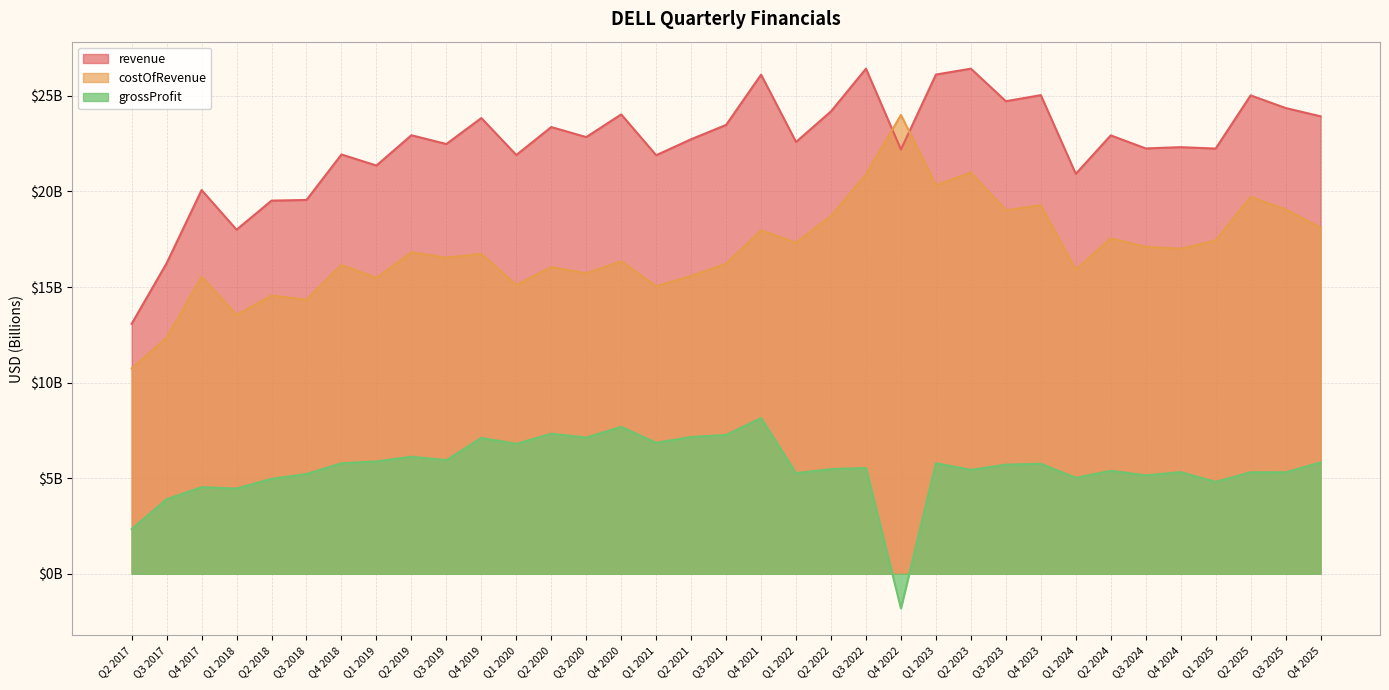

Reading left to right, extract all data points from this chart.

revenue: Q2 2017=13.1	Q3 2017=16.2	Q4 2017=20.1	Q1 2018=18.0	Q2 2018=19.5	Q3 2018=19.6	Q4 2018=21.9	Q1 2019=21.4	Q2 2019=22.9	Q3 2019=22.5	Q4 2019=23.8	Q1 2020=21.9	Q2 2020=23.4	Q3 2020=22.8	Q4 2020=24.0	Q1 2021=21.9	Q2 2021=22.7	Q3 2021=23.5	Q4 2021=26.1	Q1 2022=22.6	Q2 2022=24.2	Q3 2022=26.4	Q4 2022=22.2	Q1 2023=26.1	Q2 2023=26.4	Q3 2023=24.7	Q4 2023=25.0	Q1 2024=20.9	Q2 2024=22.9	Q3 2024=22.3	Q4 2024=22.3	Q1 2025=22.2	Q2 2025=25.0	Q3 2025=24.4	Q4 2025=23.9
costOfRevenue: Q2 2017=10.7	Q3 2017=12.3	Q4 2017=15.5	Q1 2018=13.5	Q2 2018=14.6	Q3 2018=14.3	Q4 2018=16.2	Q1 2019=15.5	Q2 2019=16.8	Q3 2019=16.5	Q4 2019=16.7	Q1 2020=15.1	Q2 2020=16.0	Q3 2020=15.7	Q4 2020=16.3	Q1 2021=15.0	Q2 2021=15.6	Q3 2021=16.2	Q4 2021=18.0	Q1 2022=17.3	Q2 2022=18.7	Q3 2022=20.9	Q4 2022=24.0	Q1 2023=20.3	Q2 2023=21.0	Q3 2023=19.0	Q4 2023=19.3	Q1 2024=15.9	Q2 2024=17.5	Q3 2024=17.1	Q4 2024=17.0	Q1 2025=17.4	Q2 2025=19.7	Q3 2025=19.1	Q4 2025=18.1
grossProfit: Q2 2017=2.3	Q3 2017=3.9	Q4 2017=4.5	Q1 2018=4.5	Q2 2018=5.0	Q3 2018=5.2	Q4 2018=5.8	Q1 2019=5.9	Q2 2019=6.1	Q3 2019=5.9	Q4 2019=7.1	Q1 2020=6.8	Q2 2020=7.3	Q3 2020=7.1	Q4 2020=7.7	Q1 2021=6.9	Q2 2021=7.2	Q3 2021=7.3	Q4 2021=8.1	Q1 2022=5.3	Q2 2022=5.5	Q3 2022=5.5	Q4 2022=-1.8	Q1 2023=5.8	Q2 2023=5.4	Q3 2023=5.7	Q4 2023=5.8	Q1 2024=5.0	Q2 2024=5.4	Q3 2024=5.1	Q4 2024=5.3	Q1 2025=4.8	Q2 2025=5.3	Q3 2025=5.3	Q4 2025=5.8